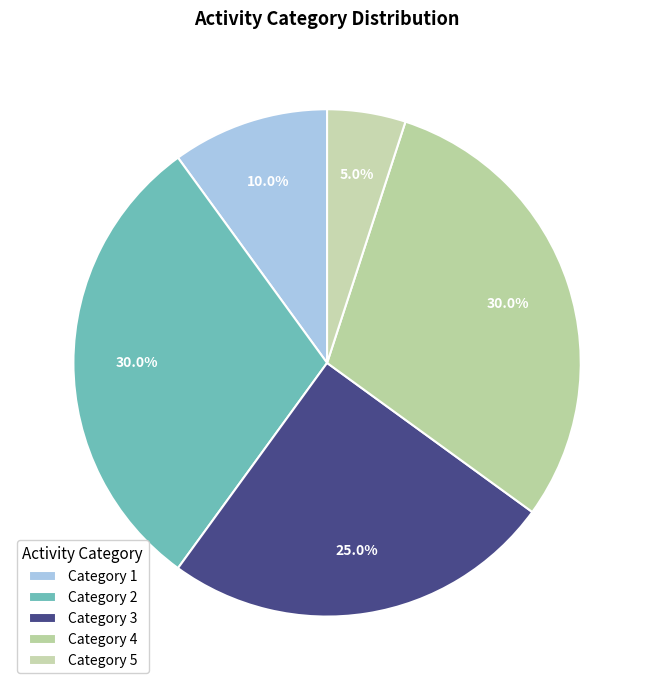

How many segments does this pie chart have?

5